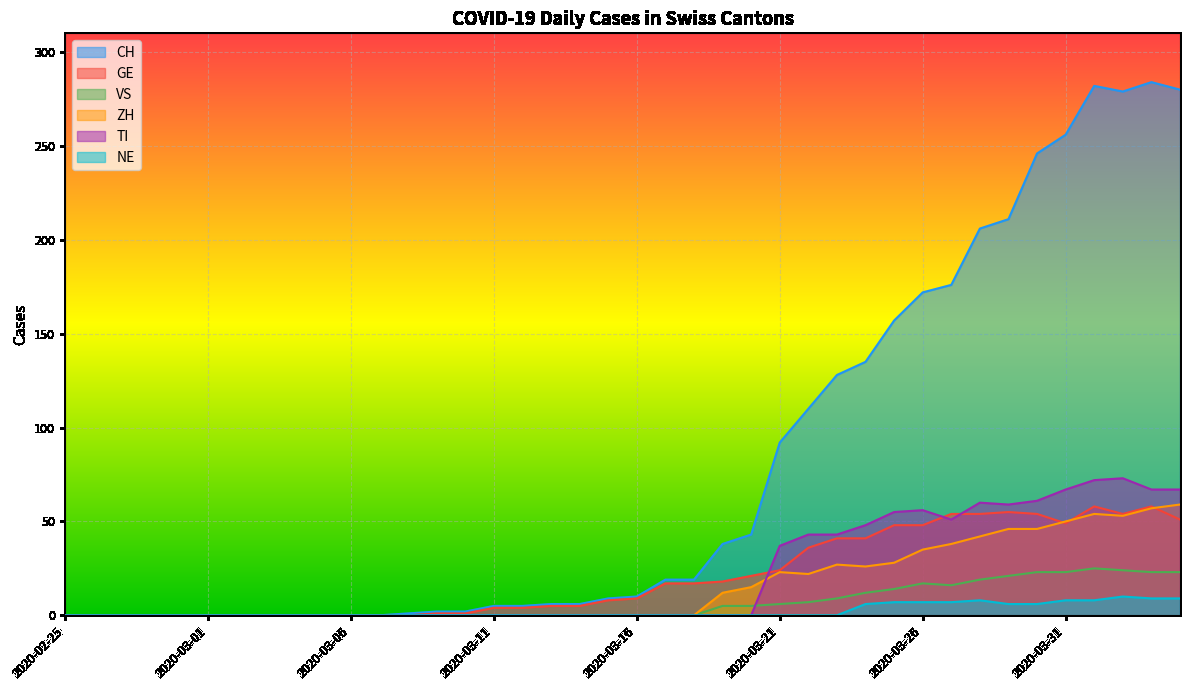

What is the difference between the maximum and minimum values in the GE series?

58